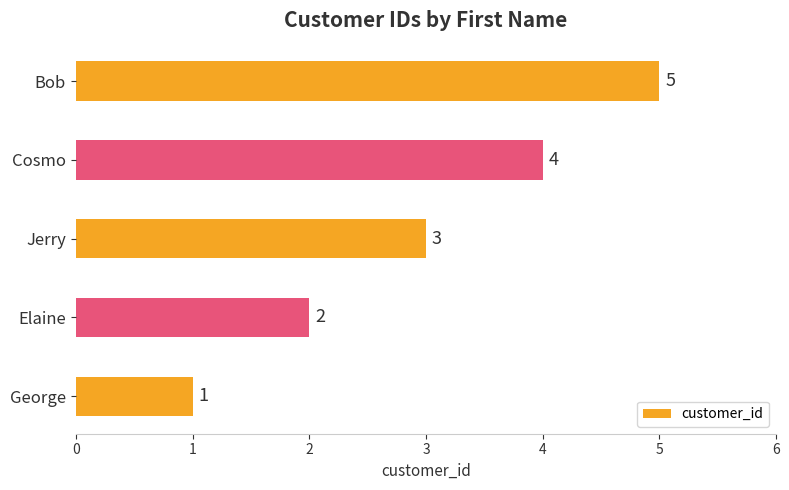

What is the greatest value displayed?

5